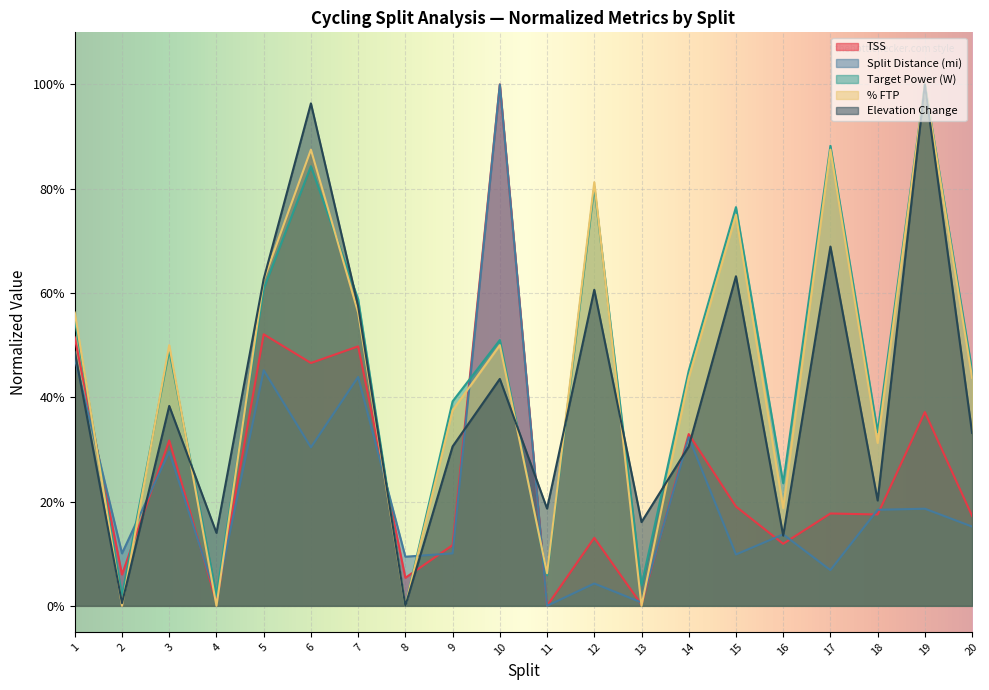

What is the value of the Elevation Change point at the 6th from the left?

96.4